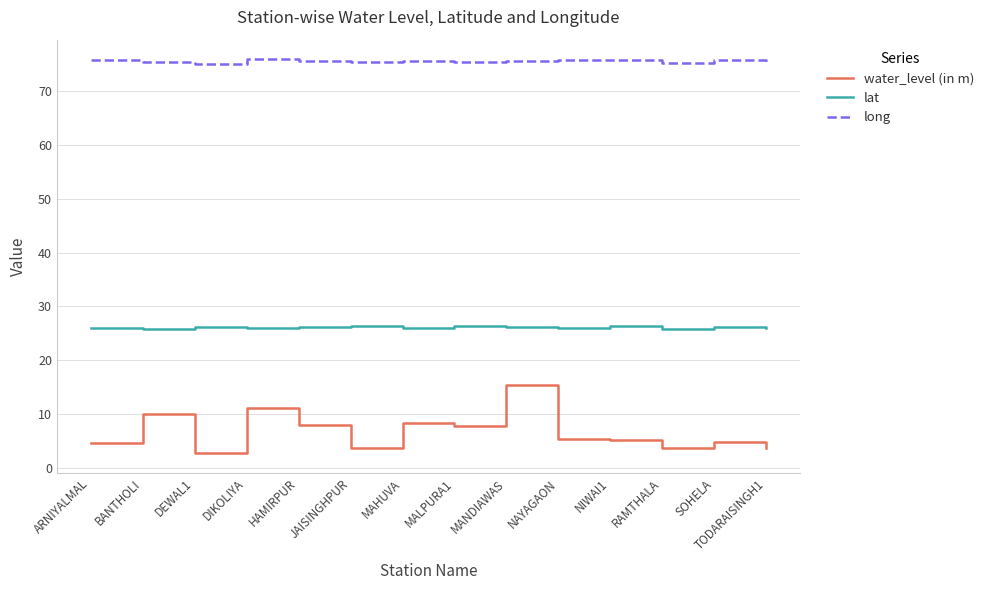

At how many categories does at least one series exceed 12?

14